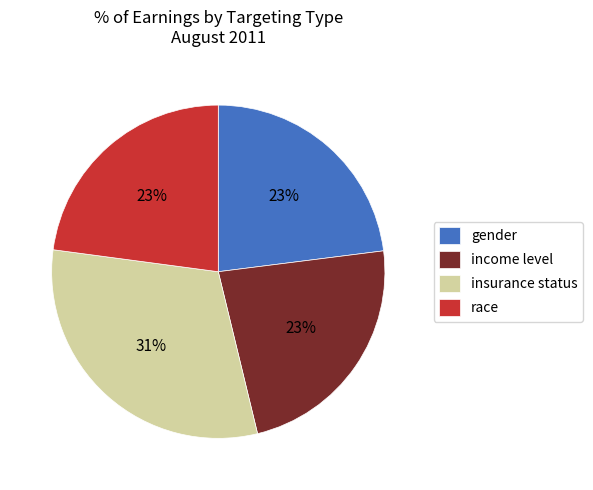

Which category has the biggest portion of the pie?

insurance status